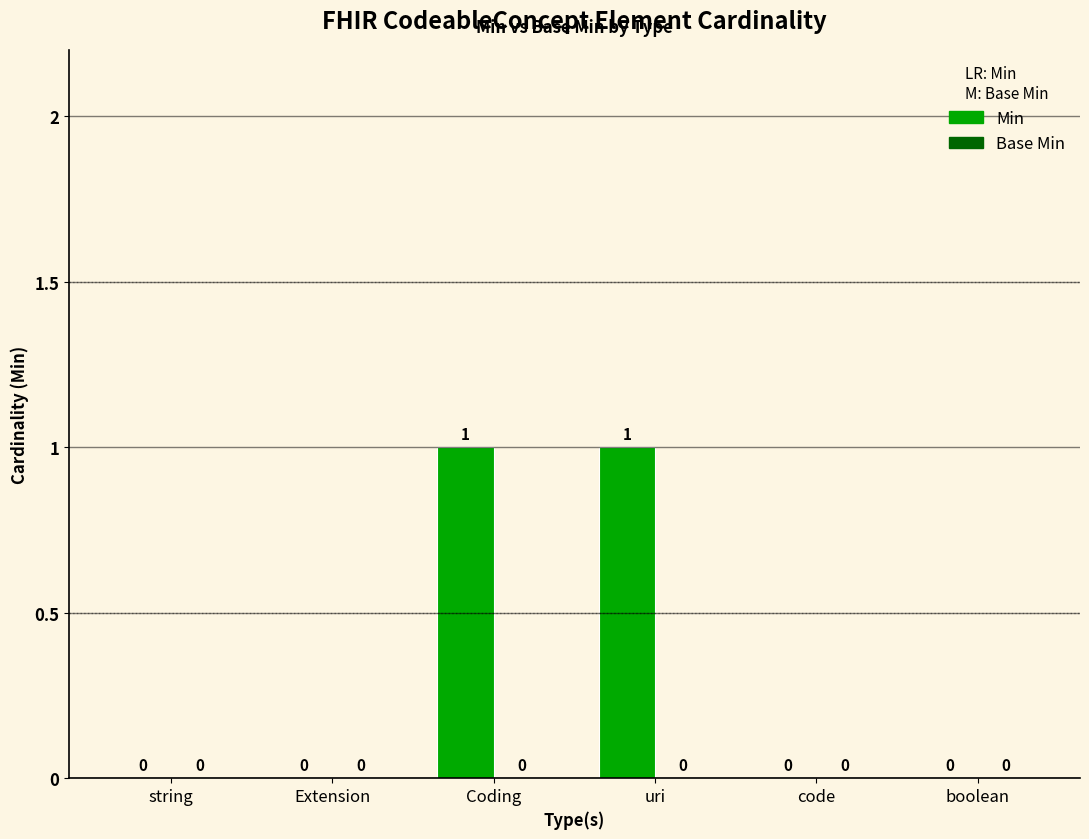

The chart shows a value of 1 at uri. True or false?

True